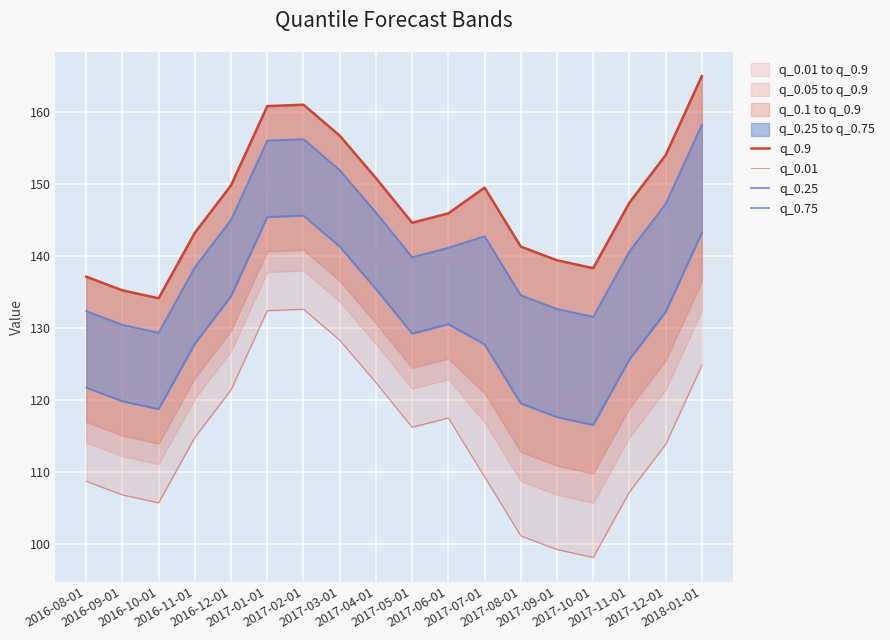

Reading left to right, transcribe all the data shown in this chart.

q_0.9: 2016-08-01=137.1	2016-09-01=135.2	2016-10-01=134.1	2016-11-01=143.2	2016-12-01=149.8	2017-01-01=160.8	2017-02-01=161.0	2017-03-01=156.7	2017-04-01=150.8	2017-05-01=144.6	2017-06-01=145.9	2017-07-01=149.5	2017-08-01=141.3	2017-09-01=139.4	2017-10-01=138.3	2017-11-01=147.4	2017-12-01=154.0	2018-01-01=165.0
q_0.01: 2016-08-01=108.7	2016-09-01=106.8	2016-10-01=105.7	2016-11-01=114.8	2016-12-01=121.4	2017-01-01=132.4	2017-02-01=132.6	2017-03-01=128.3	2017-04-01=122.4	2017-05-01=116.2	2017-06-01=117.5	2017-07-01=109.3	2017-08-01=101.1	2017-09-01=99.2	2017-10-01=98.1	2017-11-01=107.2	2017-12-01=113.8	2018-01-01=124.8
q_0.25: 2016-08-01=121.7	2016-09-01=119.8	2016-10-01=118.7	2016-11-01=127.8	2016-12-01=134.4	2017-01-01=145.4	2017-02-01=145.6	2017-03-01=141.3	2017-04-01=135.4	2017-05-01=129.2	2017-06-01=130.5	2017-07-01=127.7	2017-08-01=119.5	2017-09-01=117.6	2017-10-01=116.5	2017-11-01=125.6	2017-12-01=132.2	2018-01-01=143.2
q_0.75: 2016-08-01=132.3	2016-09-01=130.4	2016-10-01=129.3	2016-11-01=138.4	2016-12-01=145.0	2017-01-01=156.0	2017-02-01=156.2	2017-03-01=151.9	2017-04-01=146.0	2017-05-01=139.8	2017-06-01=141.1	2017-07-01=142.7	2017-08-01=134.5	2017-09-01=132.6	2017-10-01=131.5	2017-11-01=140.6	2017-12-01=147.2	2018-01-01=158.2